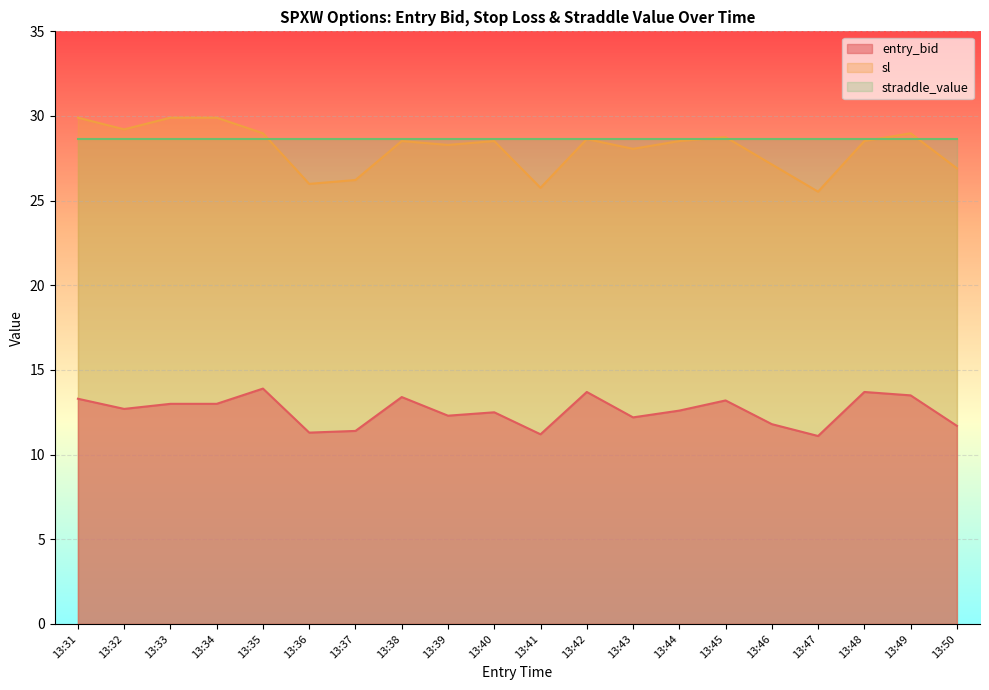

The entry_bid series shows 5.1 at 13:40. True or false?

False